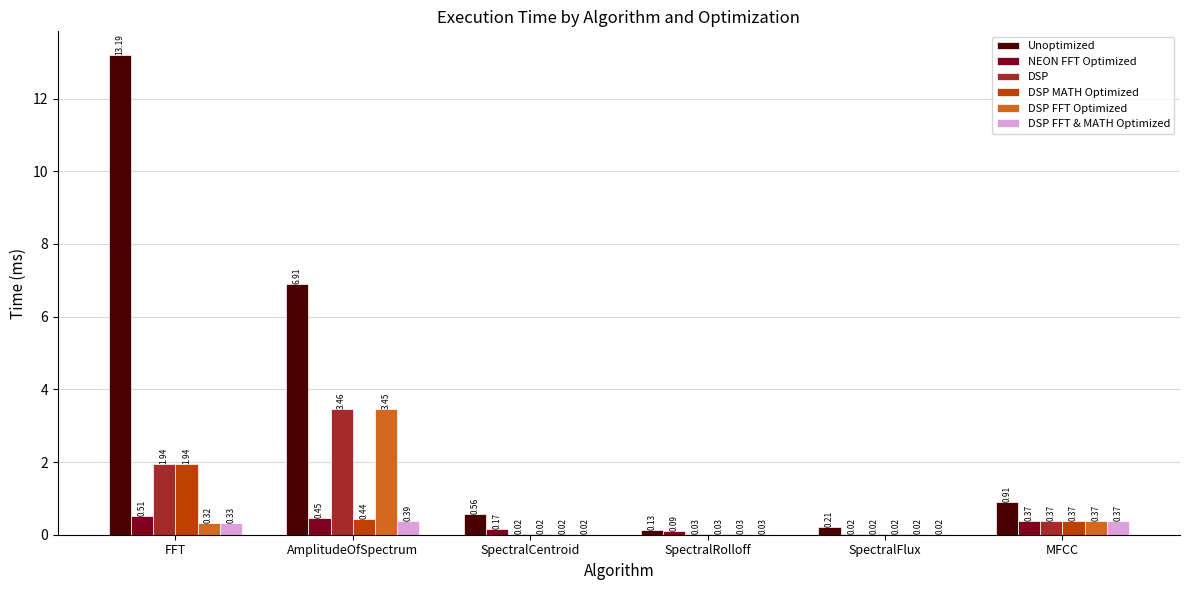

Count the number of categories in the chart.

6